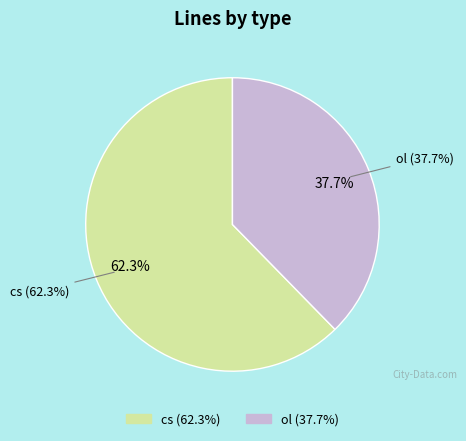

How many segments does this pie chart have?

2